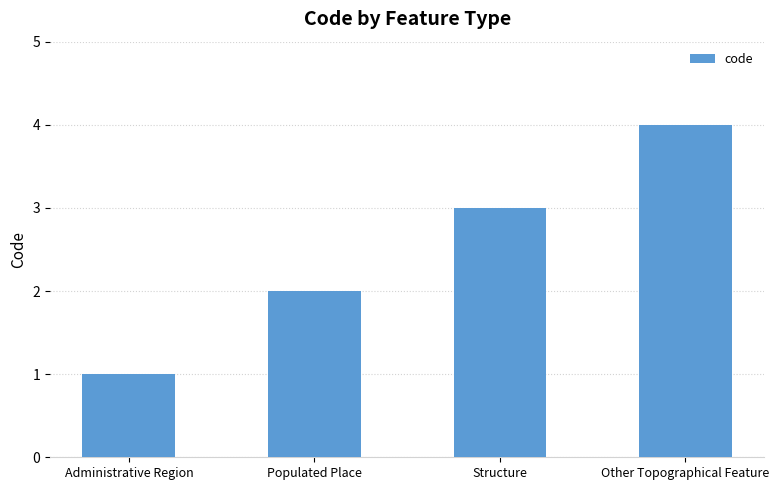

Rank the categories by value from highest to lowest.

Other Topographical Feature, Structure, Populated Place, Administrative Region